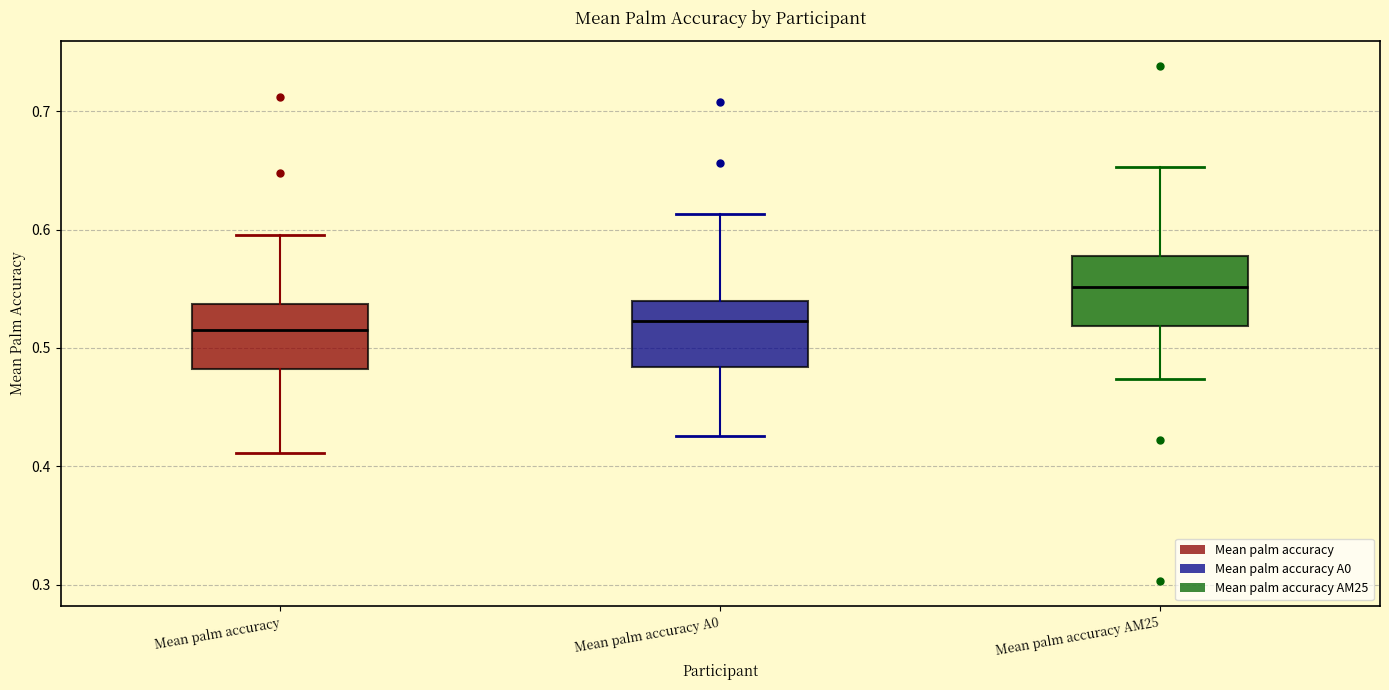

Reading left to right, read every box against the y-axis: the position of its median line, the range the box covers, and the ends of its whiskers. The values are not printed on the chart, so give them approximately, as read against the axis.

Mean palm accuracy: median 0.51, box 0.48 to 0.54, whiskers 0.41 to 0.60
Mean palm accuracy A0: median 0.52, box 0.48 to 0.54, whiskers 0.43 to 0.61
Mean palm accuracy AM25: median 0.55, box 0.52 to 0.58, whiskers 0.47 to 0.65